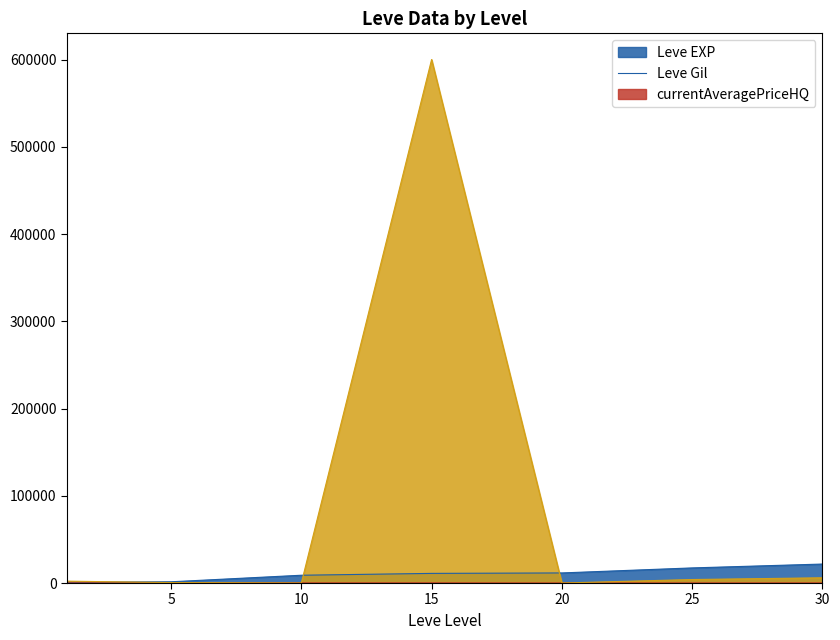

Which has a higher value, 30 or 15?

30